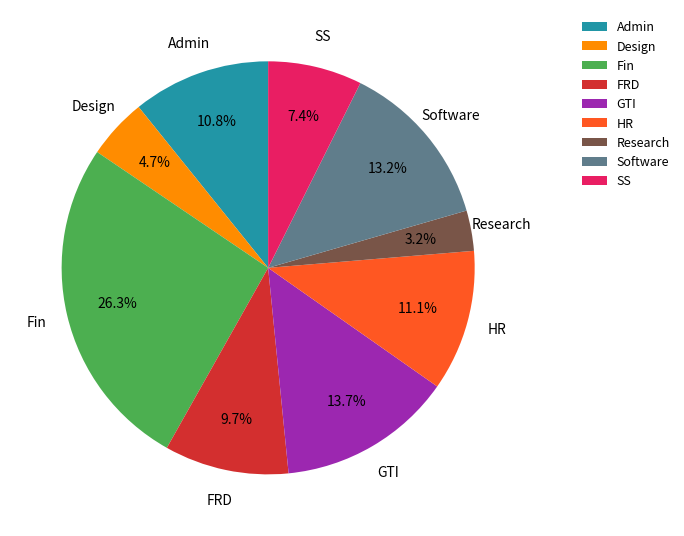

To the nearest percent, what portion does Fin represent?

26%